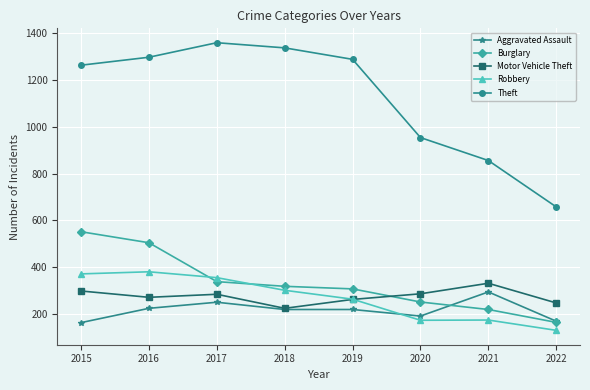

Rank the series at 2017 from highest to lowest value.

Theft, Robbery, Burglary, Motor Vehicle Theft, Aggravated Assault